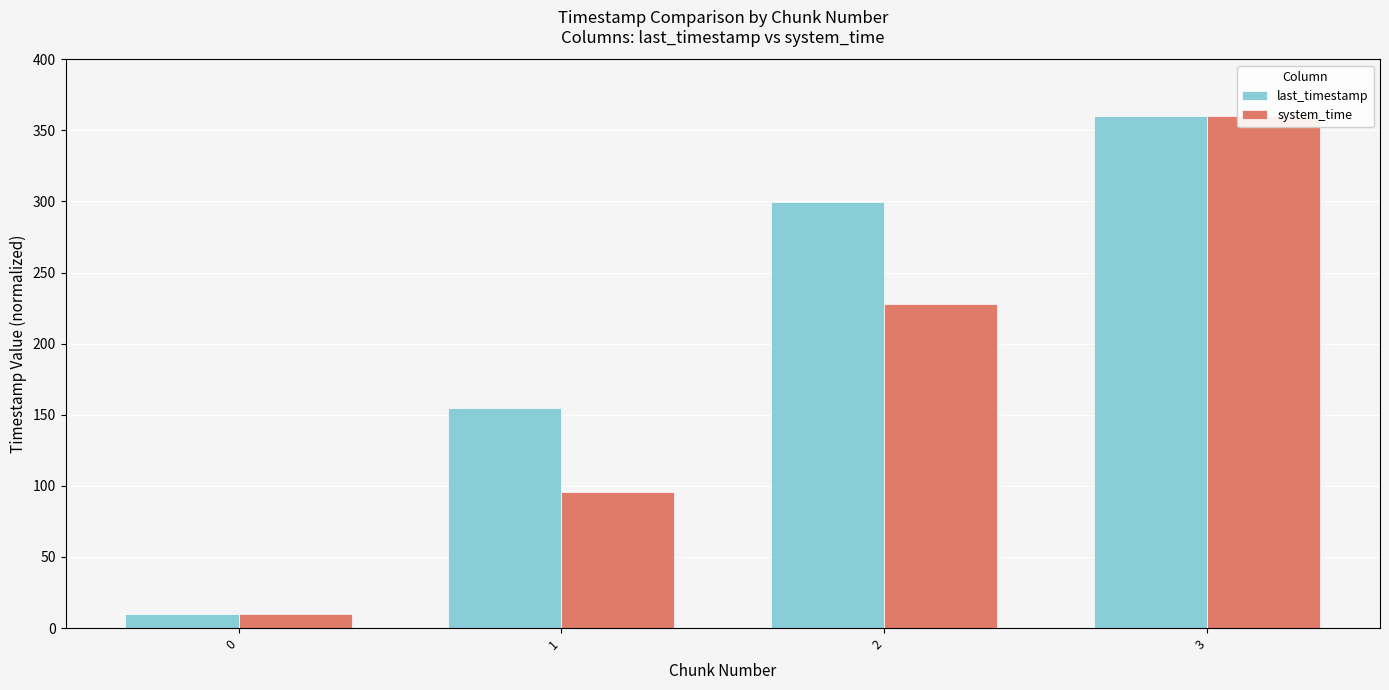

The value of last_timestamp at 3 is 360.0. True or false?

True